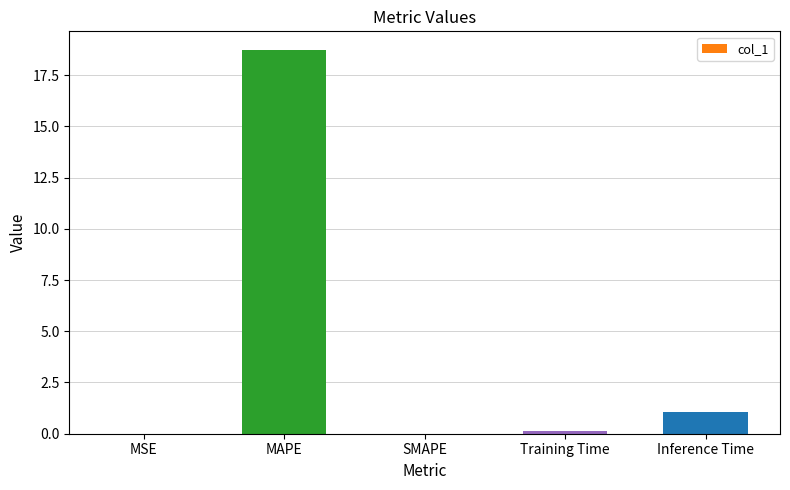

What is the change in value from SMAPE to Training Time?

+0.1